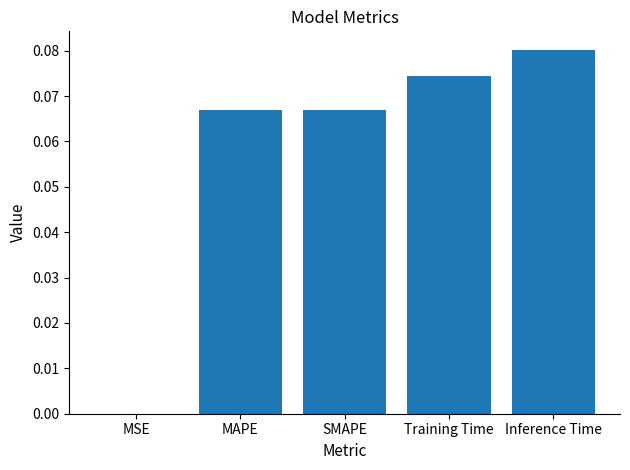

The chart shows a value of 0.0 at MSE. True or false?

True